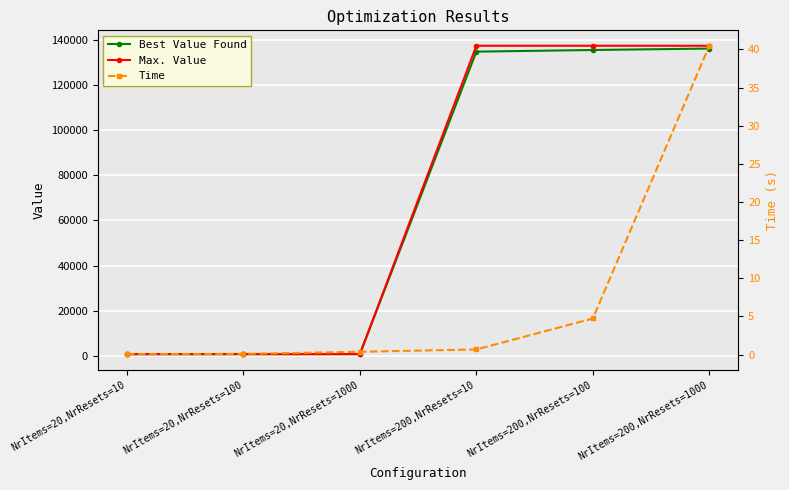

True or false: Max. Value and Time cross at least once.

False